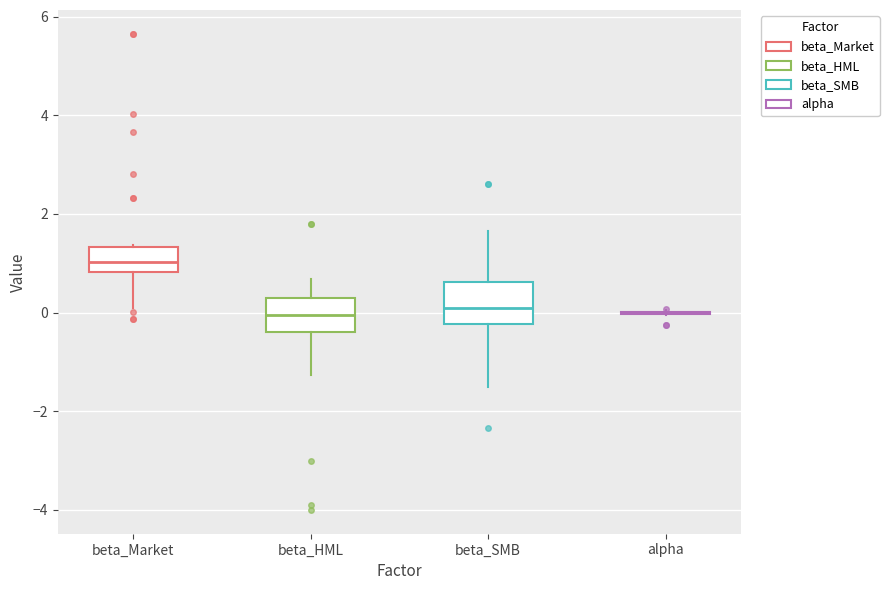

Reading left to right, transcribe this box plot: for each box, give where its median line is, the range the box spans, and where its two whiskers end, as read against the y-axis. The values are not printed on the chart, so give them approximately, as read against the axis.

beta_Market: median 1.0, box 0.8 to 1.4, whiskers 0.0 to 1.4
beta_HML: median 0.0, box -0.4 to 0.2, whiskers -1.2 to 0.6
beta_SMB: median 0.0, box -0.2 to 0.6, whiskers -1.6 to 1.6
alpha: box collapsed to a line at 0.0, whiskers 0.0 to 0.0